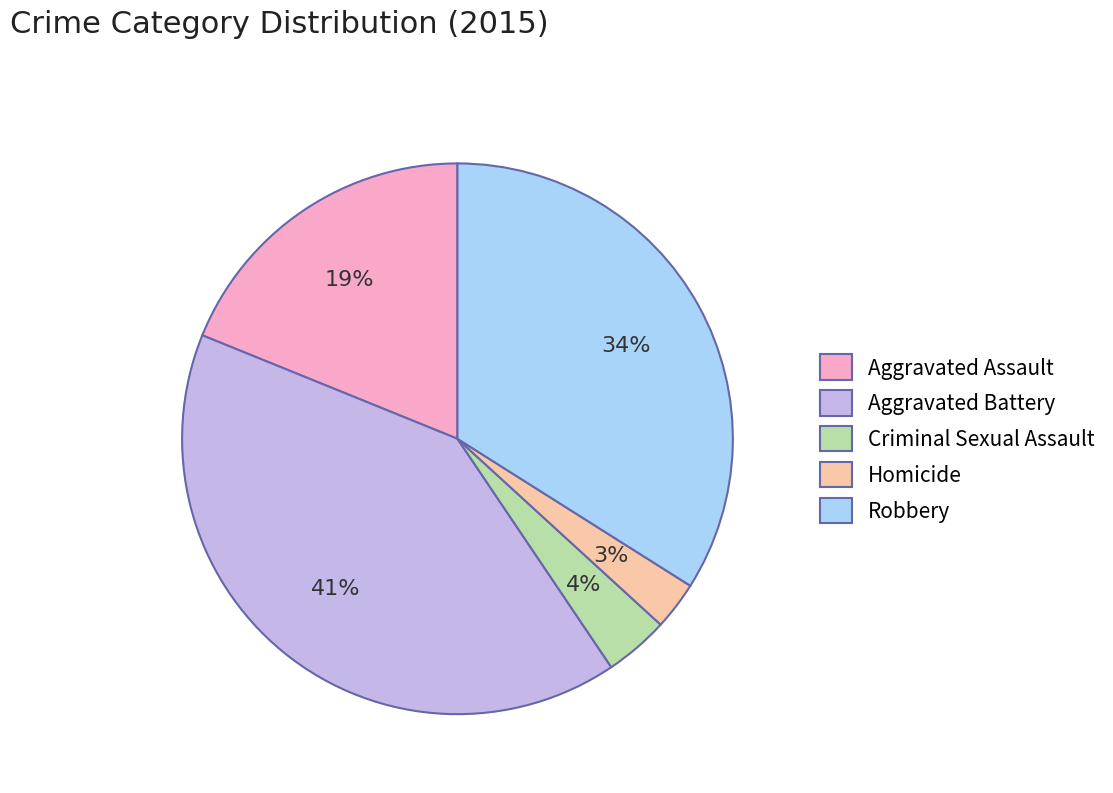

What is the largest slice in the pie chart?

Aggravated Battery